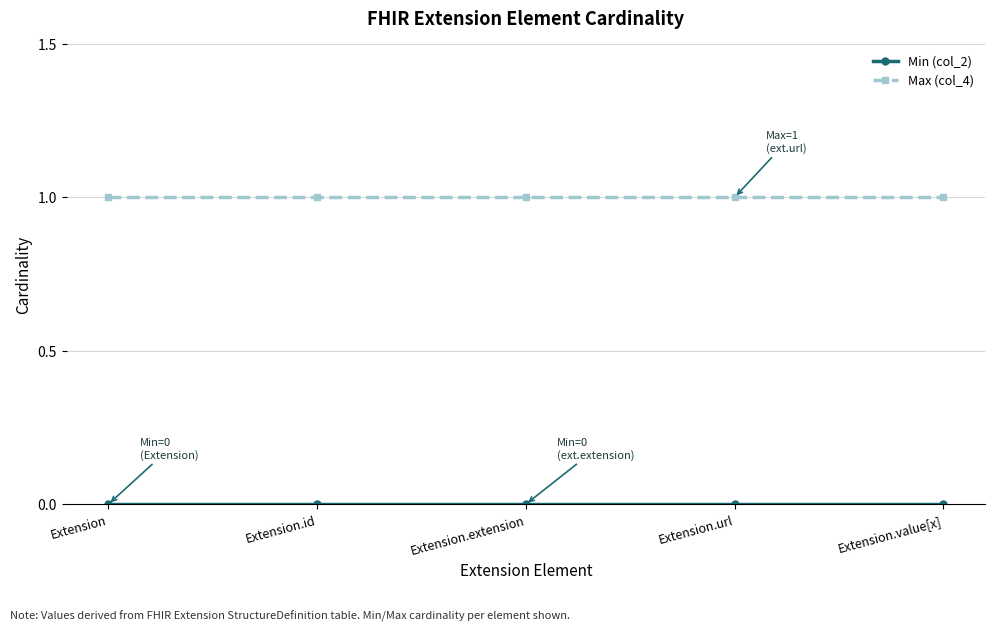

The value of Max (col_4) at Extension.value[x] is 1. True or false?

True